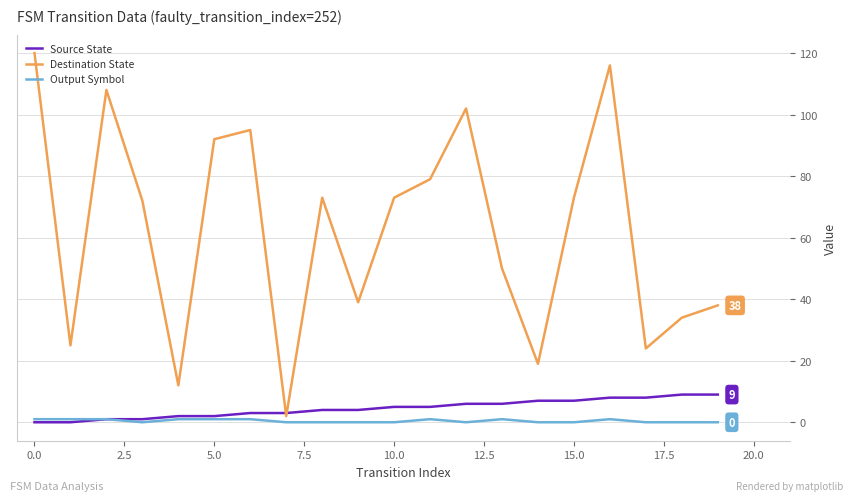

Which series has the widest spread of values?

Destination State